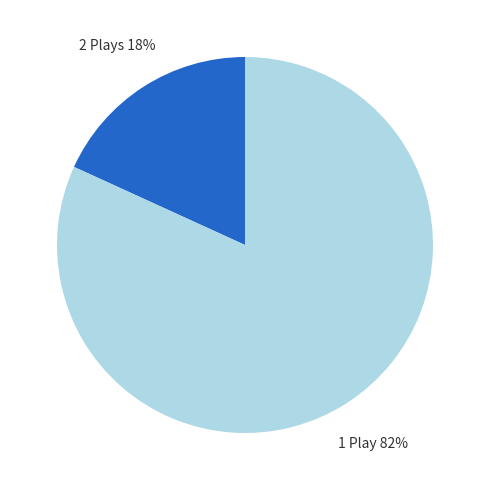

To the nearest percent, what is the average slice percentage?

50%